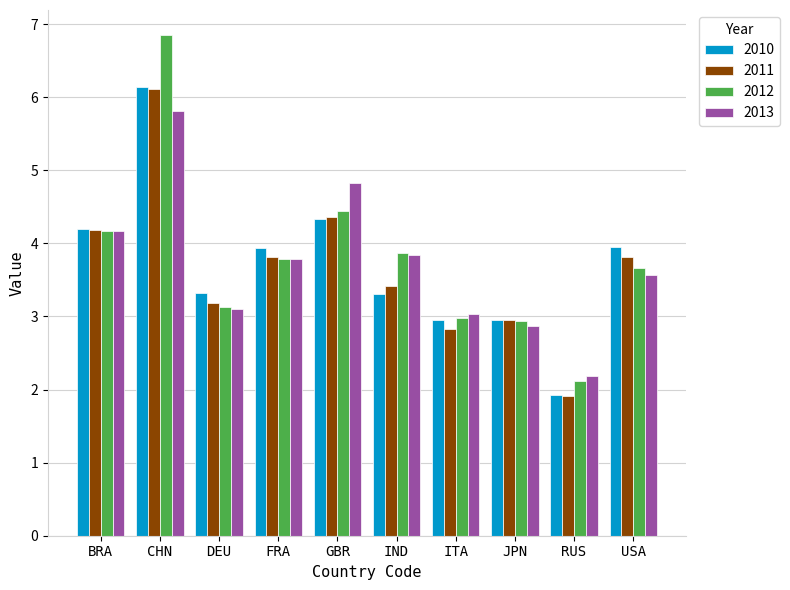

Which category has the lowest value across all series?

RUS